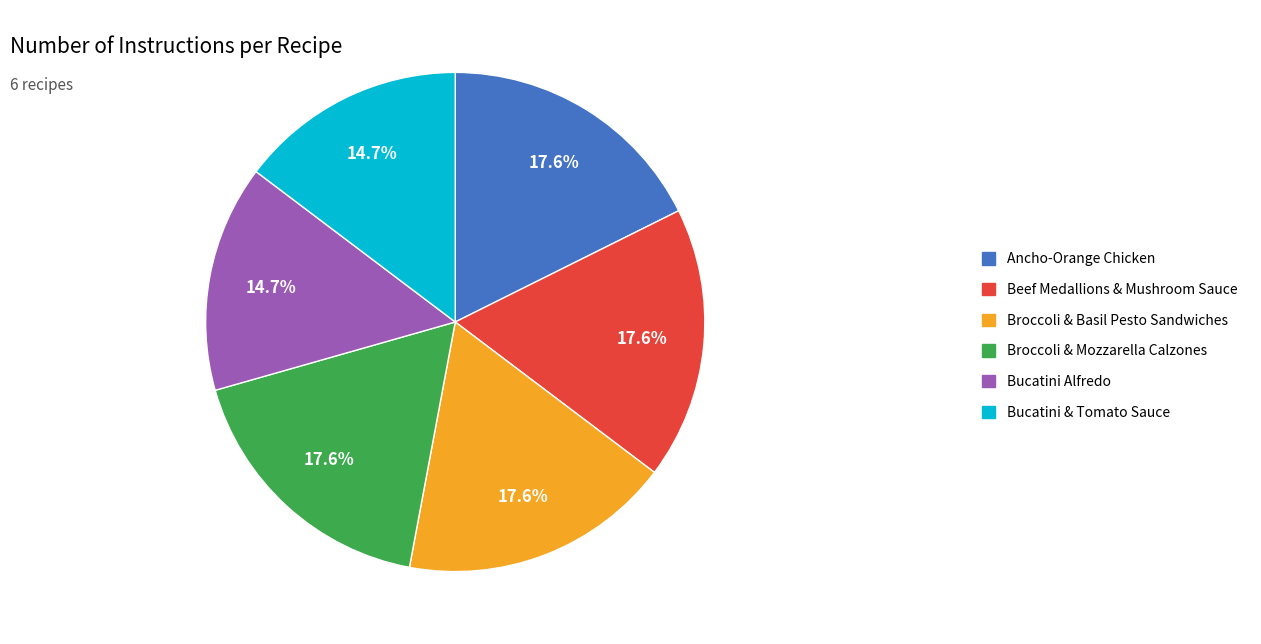

What is the total percentage of Ancho-Orange Chicken and Beef Medallions & Mushroom Sauce?

35.3%